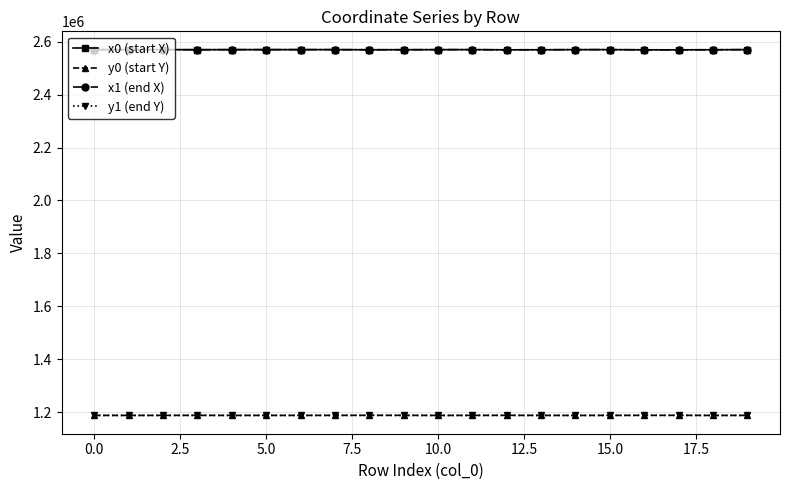

True or false: x0 (start X) and y0 (start Y) intersect in this chart.

False